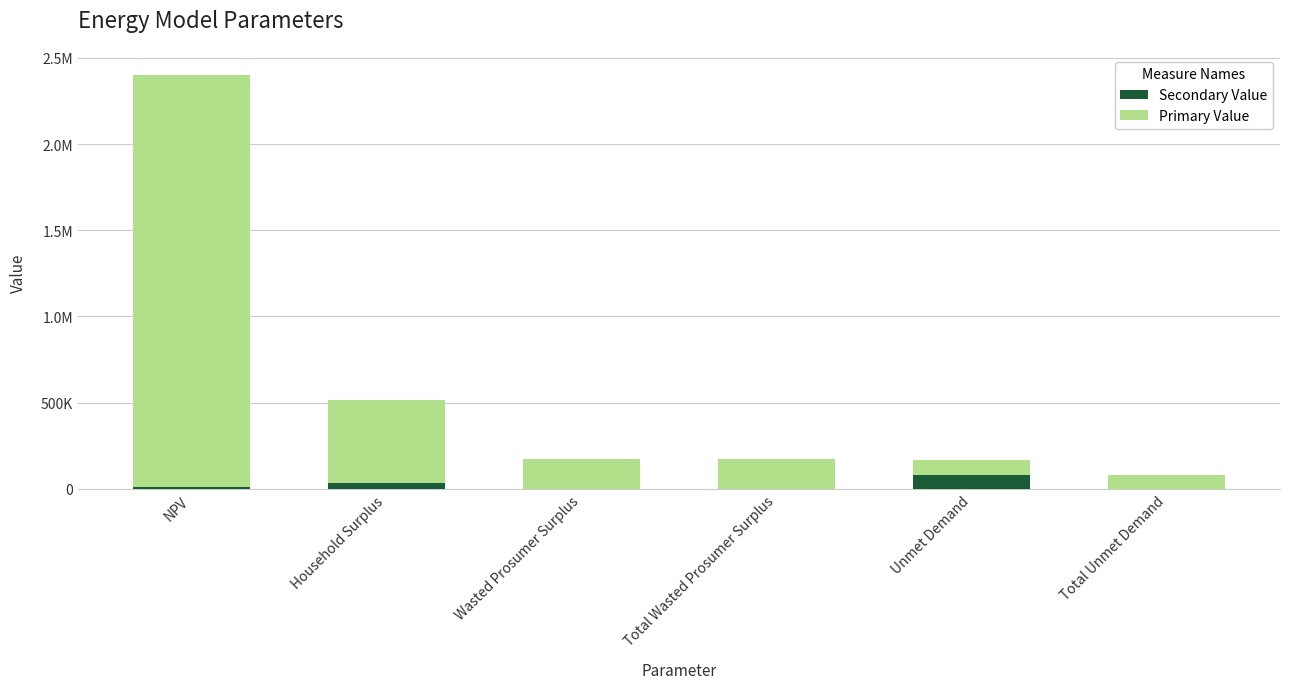

What is the label of the 1st bar from the left?

NPV